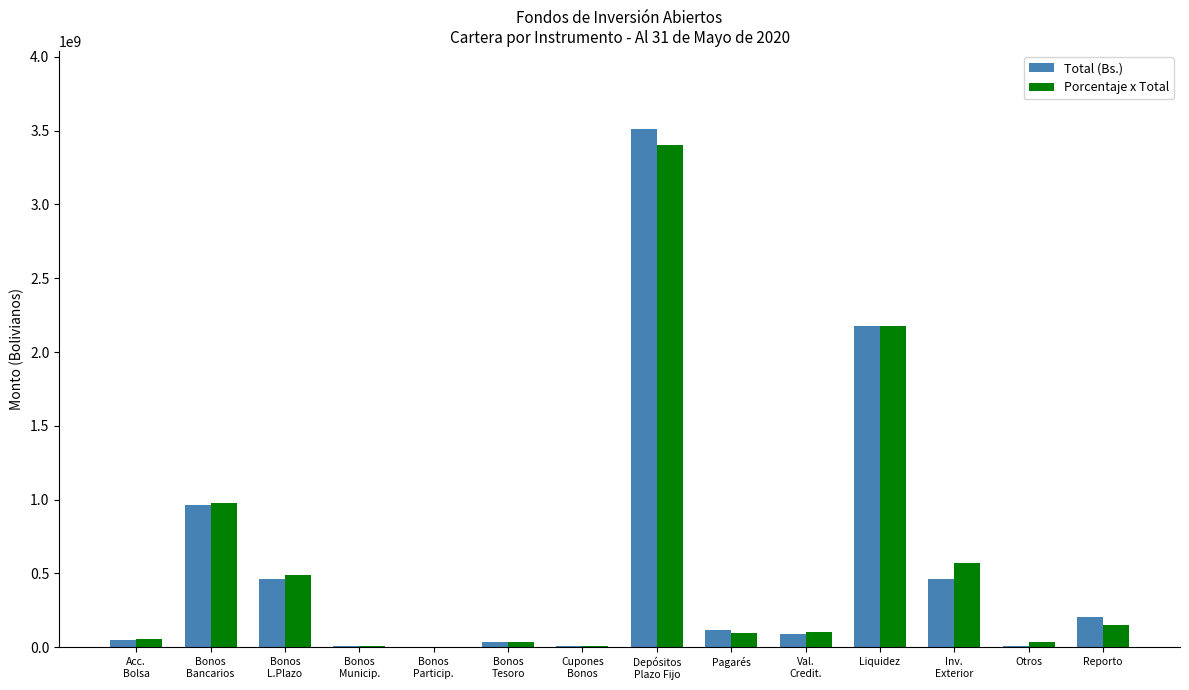

What is the sum of all Total (Bs.) values?

8119931585.9